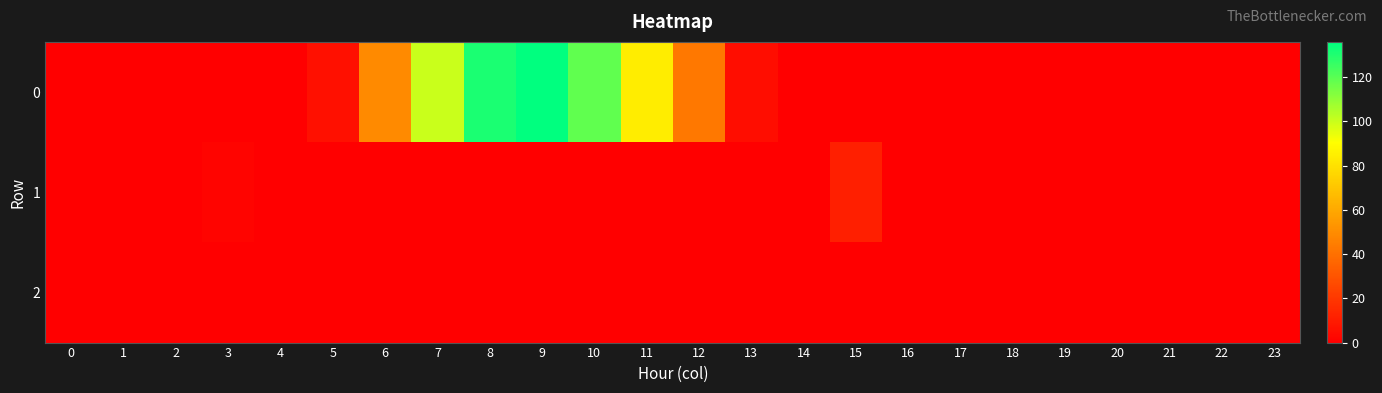

At 13, list the series in order from largest to smallest.

0, 1, 2